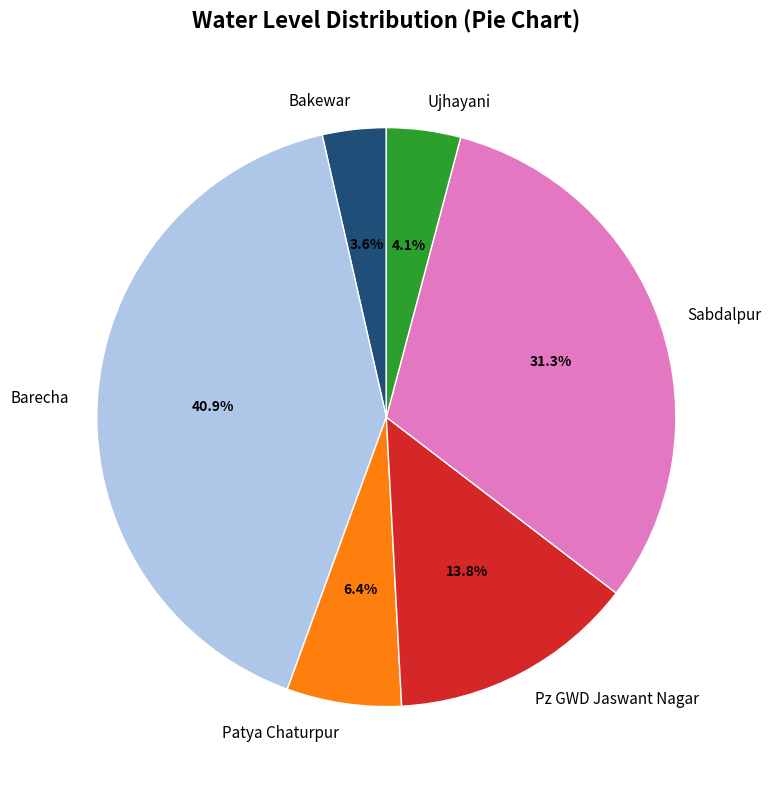

Is the sum of Sabdalpur and Bakewar greater than half?

No